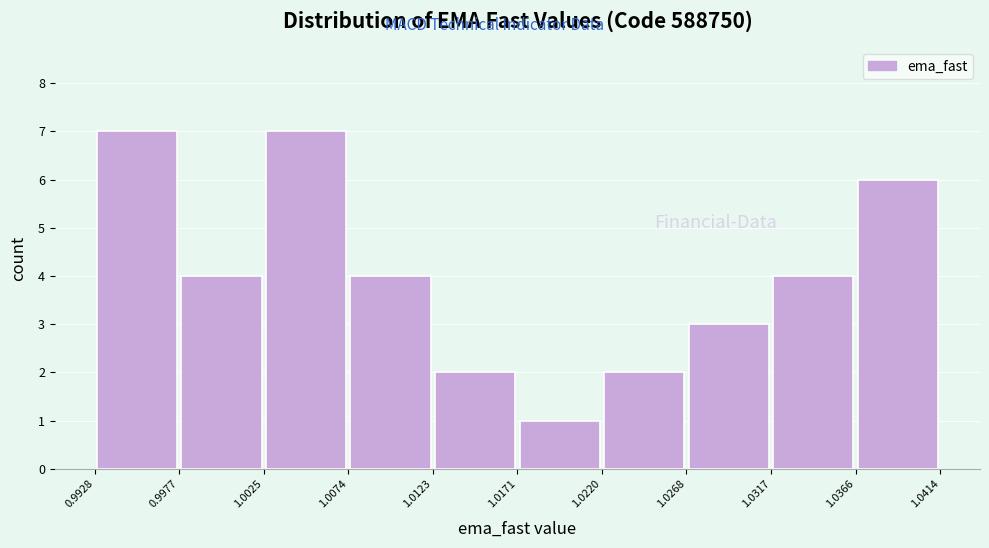

How tall is the bar that spans 1.0366 to 1.0414 on the x-axis? The values are not printed on the chart, so give them approximately, as read against the axis.

6